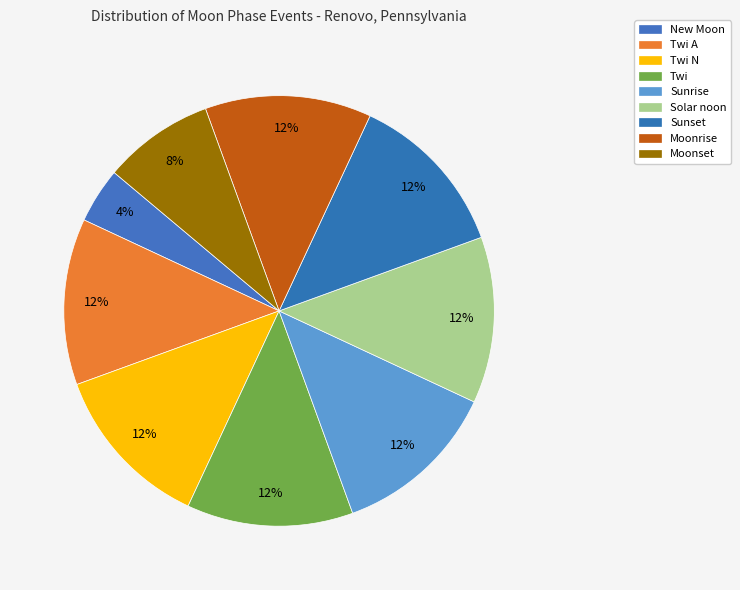

How many segments does this pie chart have?

9